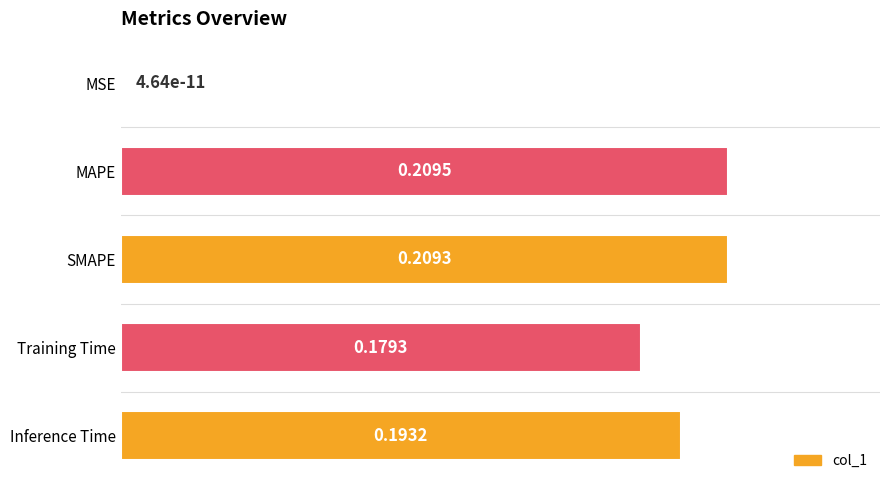

How many values are between 0 and 1?

5